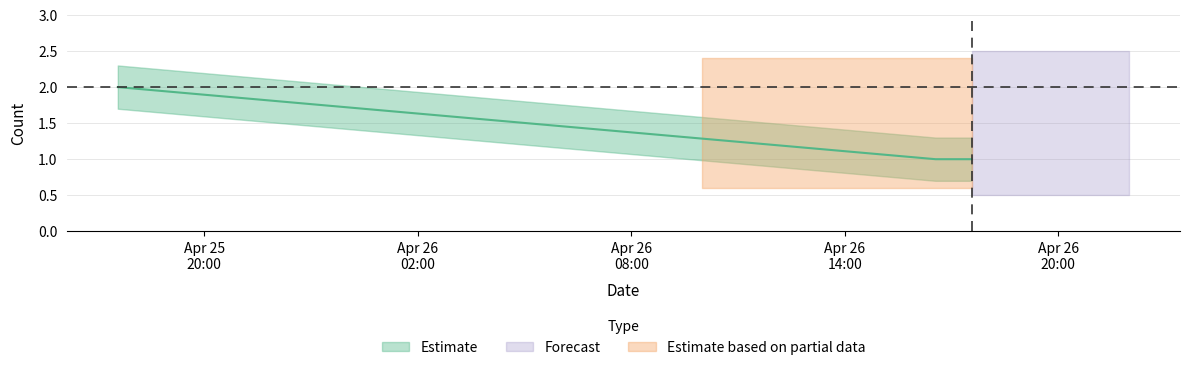

Reading left to right, list all the values displayed in this chart.

2019-04-25 17:34:00=2	2019-04-26 16:33:00=1	2019-04-26 17:34:00=1